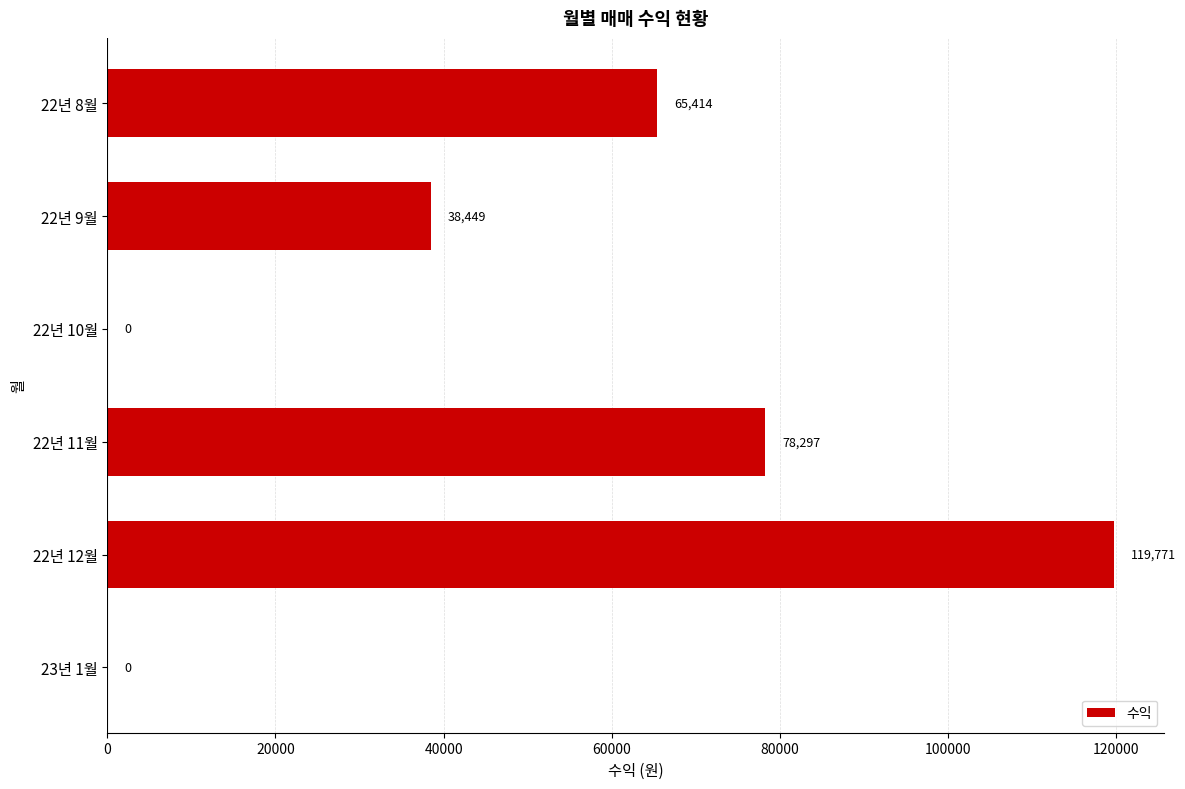

What is the sum of the values at 22년 9월 and 22년 10월?

38449